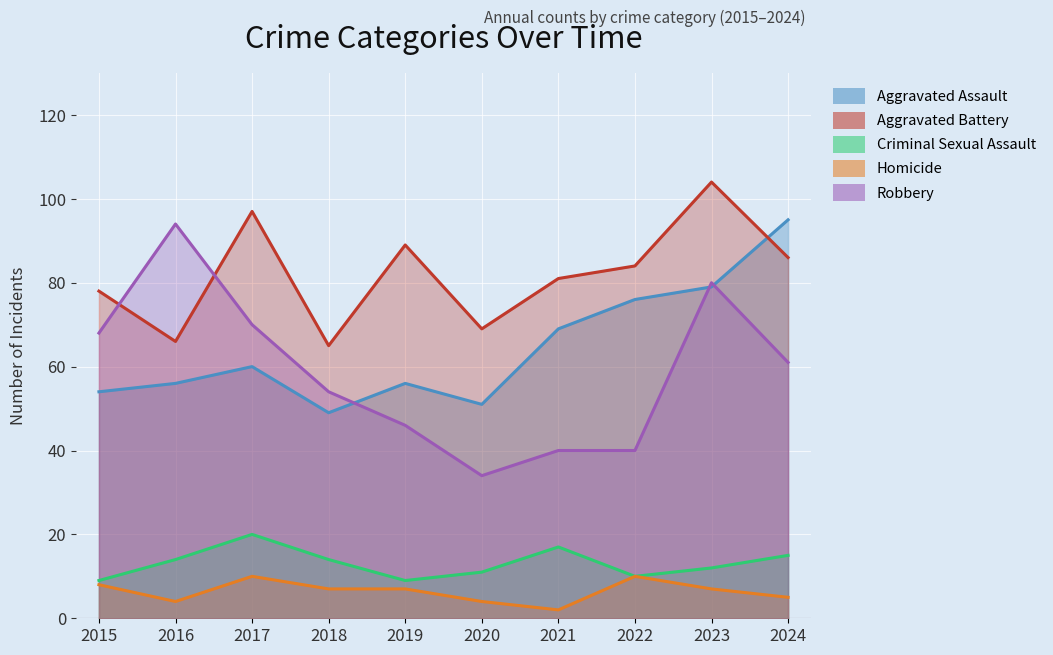

What are all the series names shown in the legend?

Aggravated Assault, Aggravated Battery, Criminal Sexual Assault, Homicide, Robbery